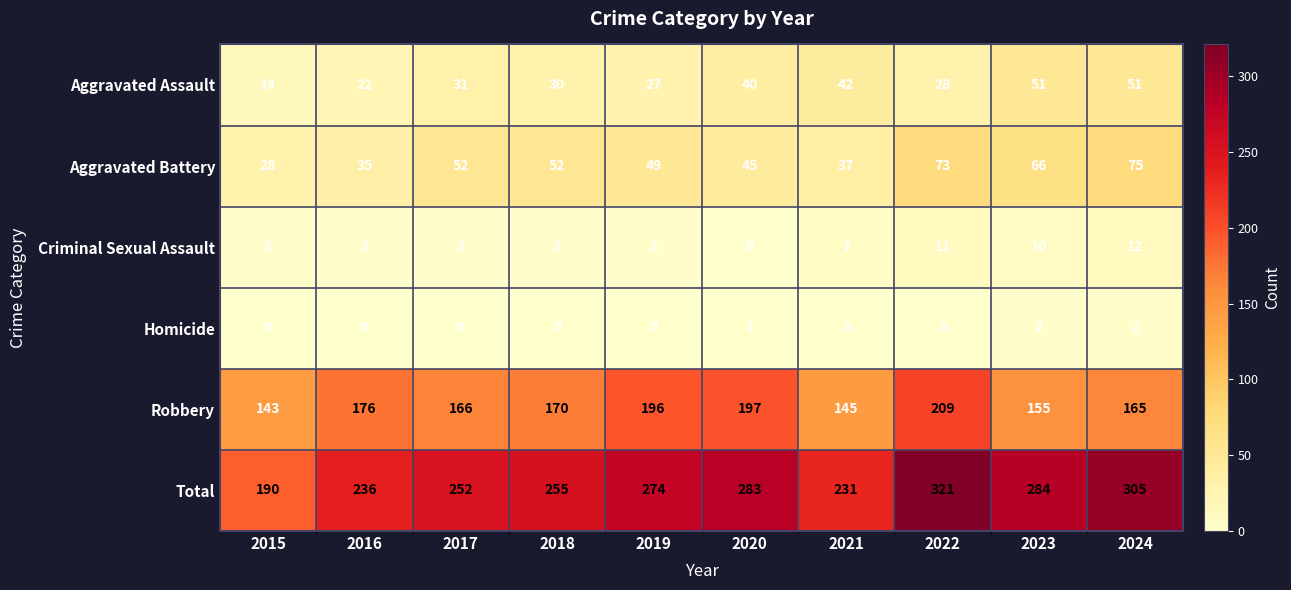

How many series are shown in this chart?

6